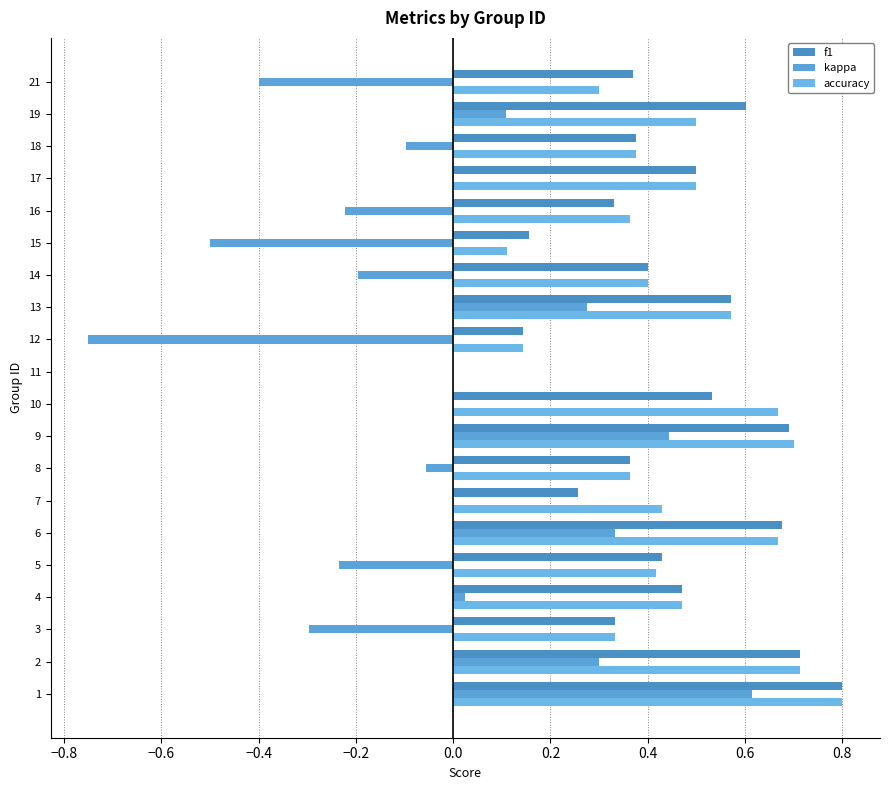

How many values in the f1 series exceed 0?

19